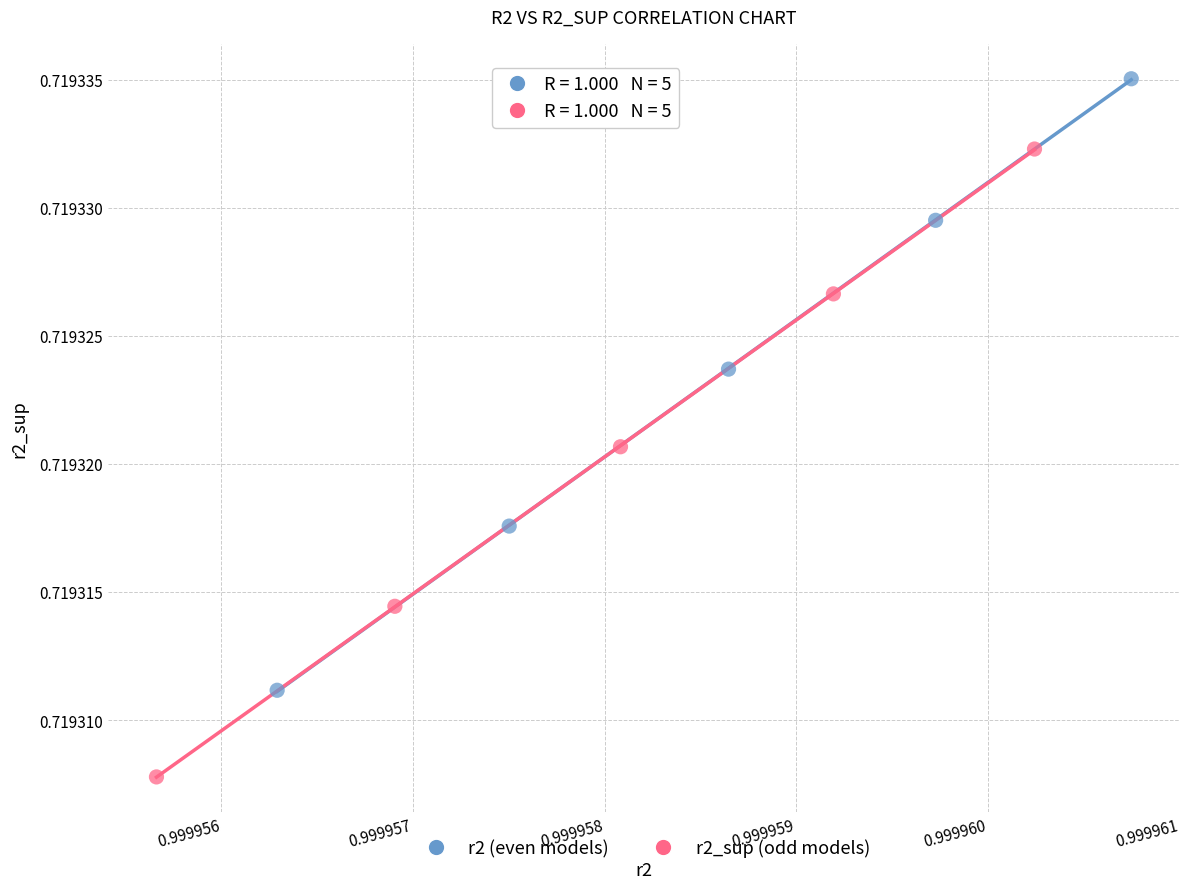

Which series reaches the maximum Y coordinate?

r2 (even models)